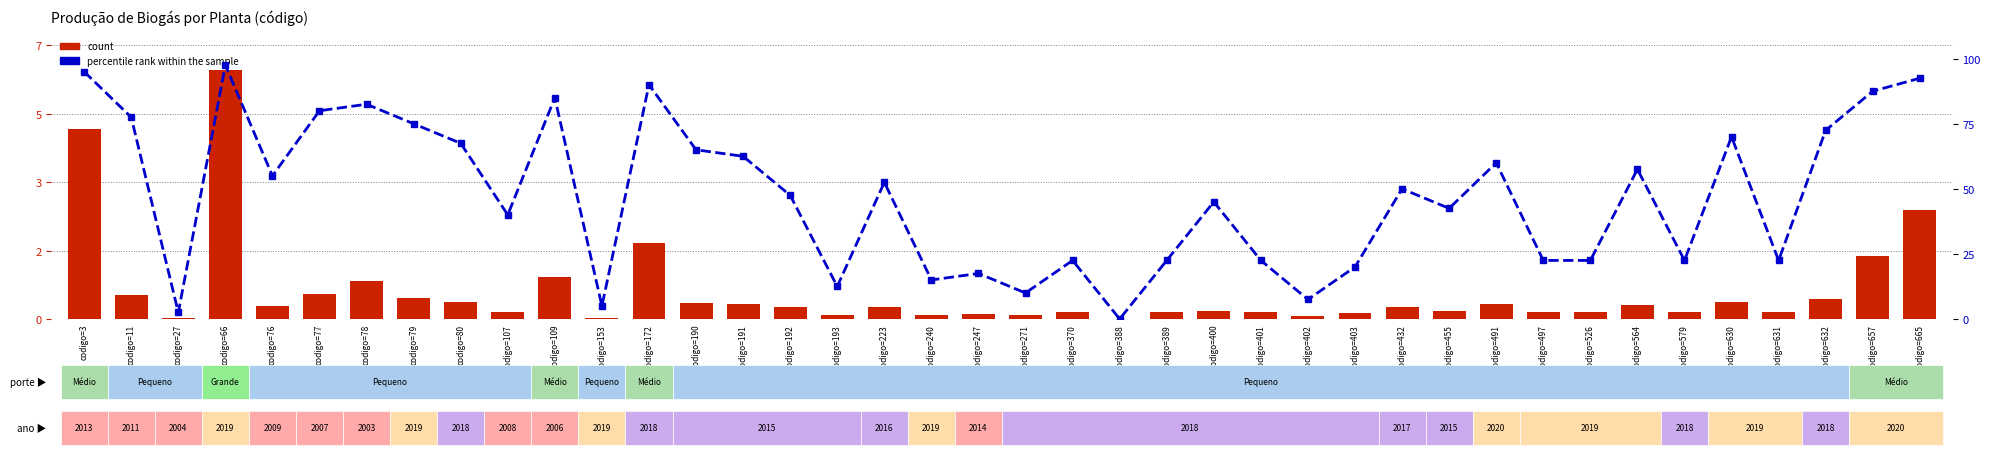

Rank the categories by percentile rank within the sample value from highest to lowest.

codigo=66, codigo=3, codigo=665, codigo=172, codigo=657, codigo=109, codigo=78, codigo=77, codigo=11, codigo=79, codigo=632, codigo=630, codigo=80, codigo=190, codigo=191, codigo=491, codigo=564, codigo=76, codigo=223, codigo=432, codigo=192, codigo=400, codigo=455, codigo=107, codigo=370, codigo=389, codigo=401, codigo=497, codigo=526, codigo=579, codigo=631, codigo=403, codigo=247, codigo=240, codigo=193, codigo=271, codigo=402, codigo=153, codigo=27, codigo=388